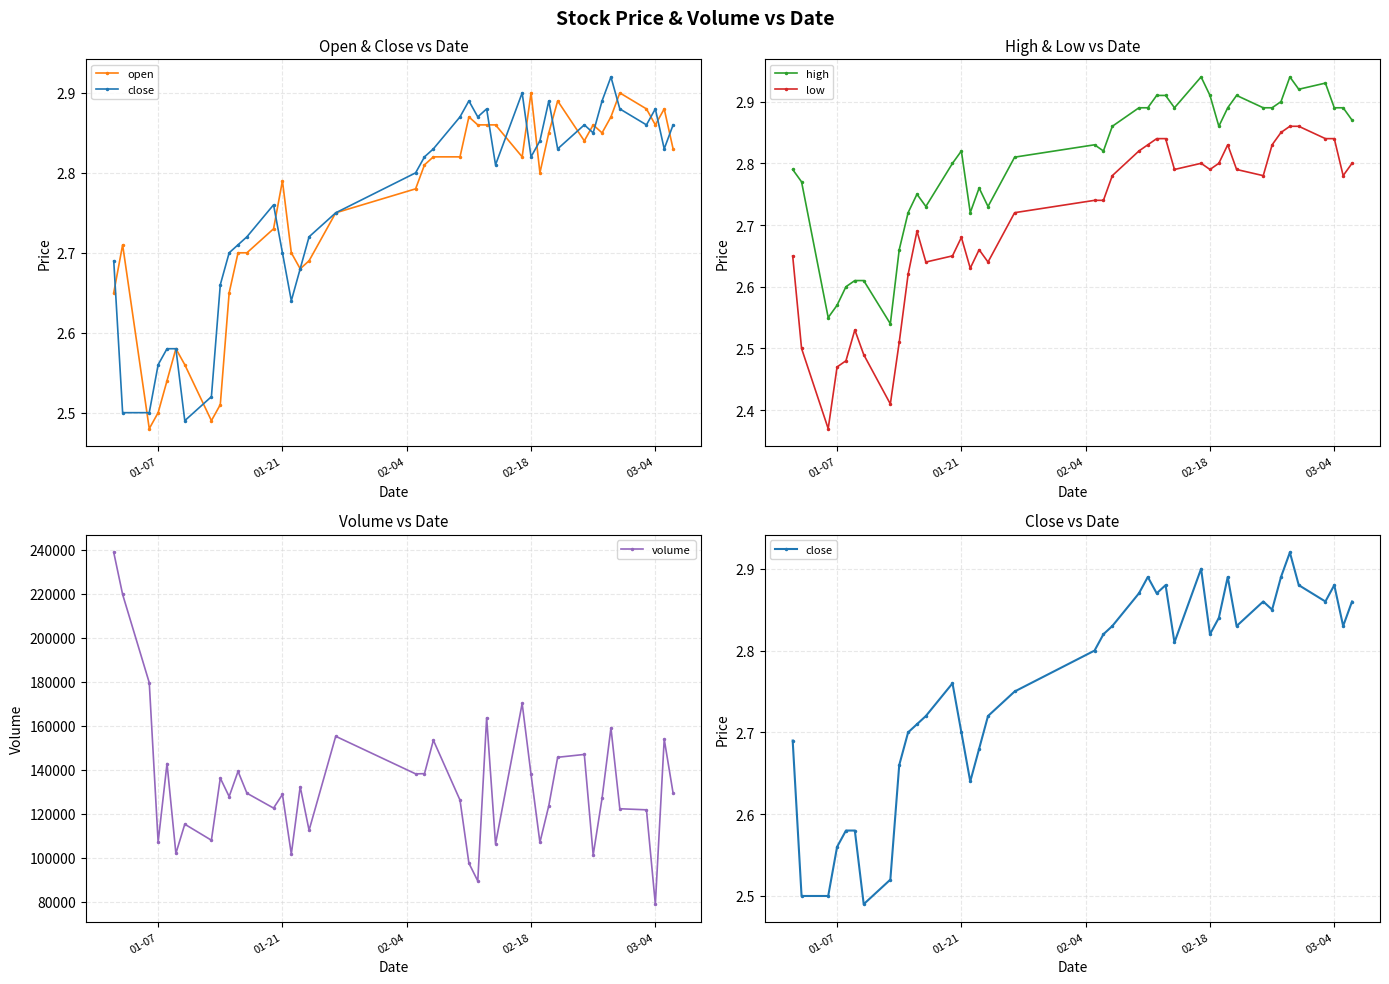

Which series has the widest spread of values?

volume